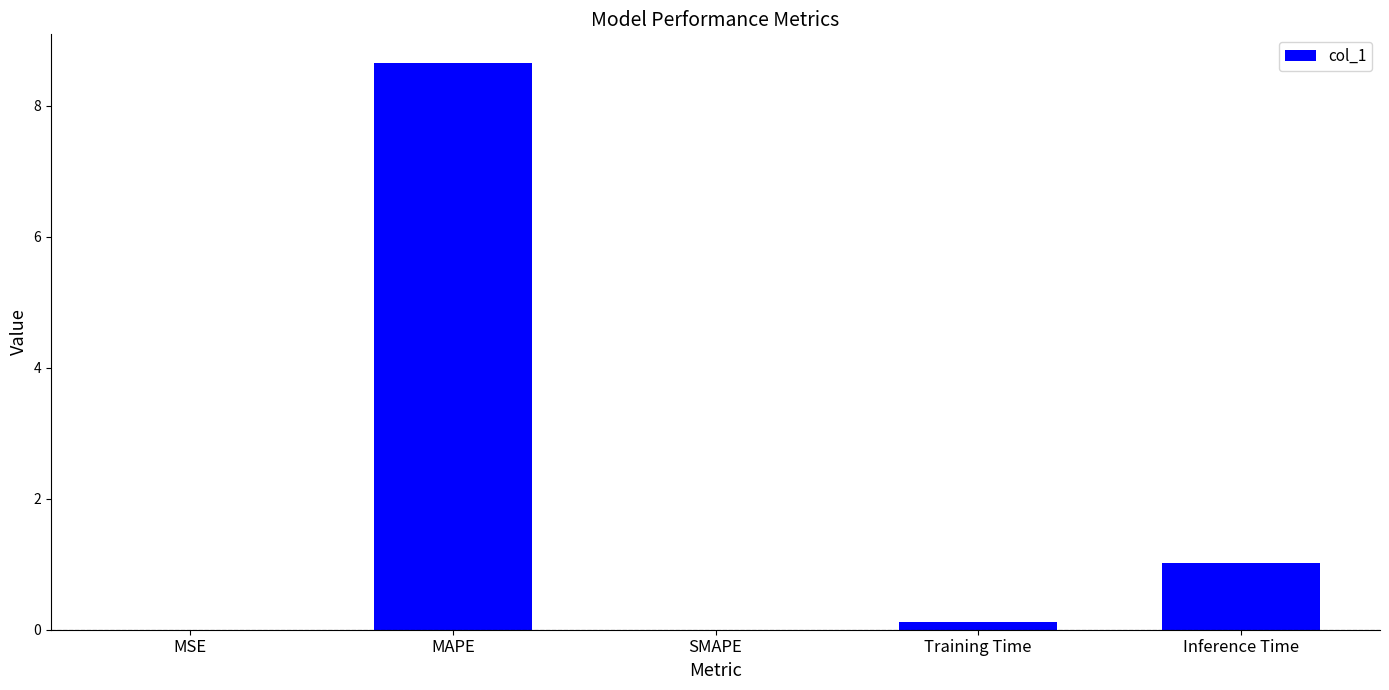

Which has a higher value, SMAPE or MAPE?

MAPE